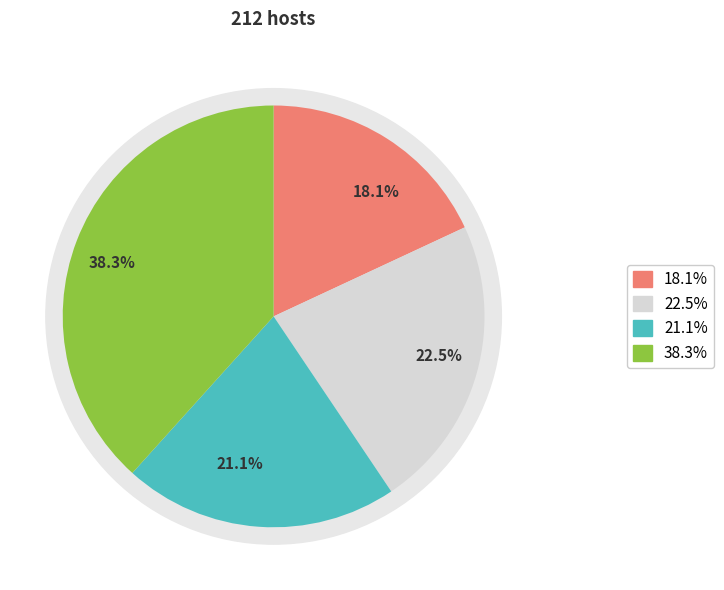

Does any single category account for the majority?

No